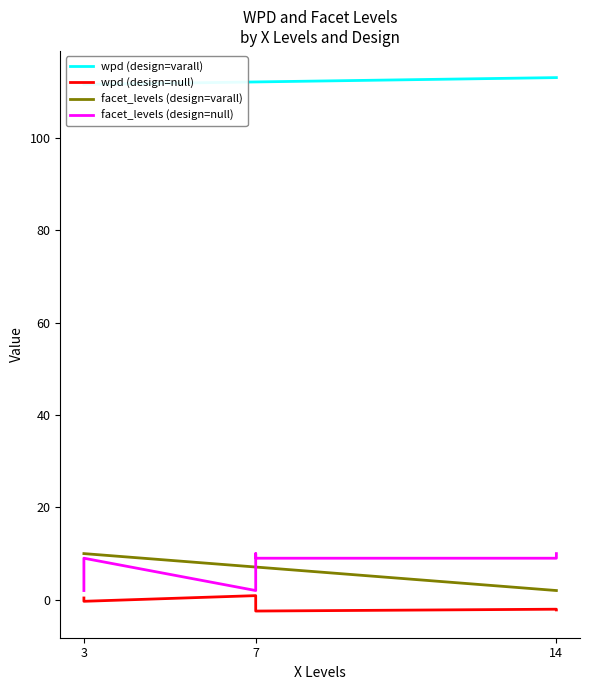

The facet_levels series shows 17.4 at 5. True or false?

False